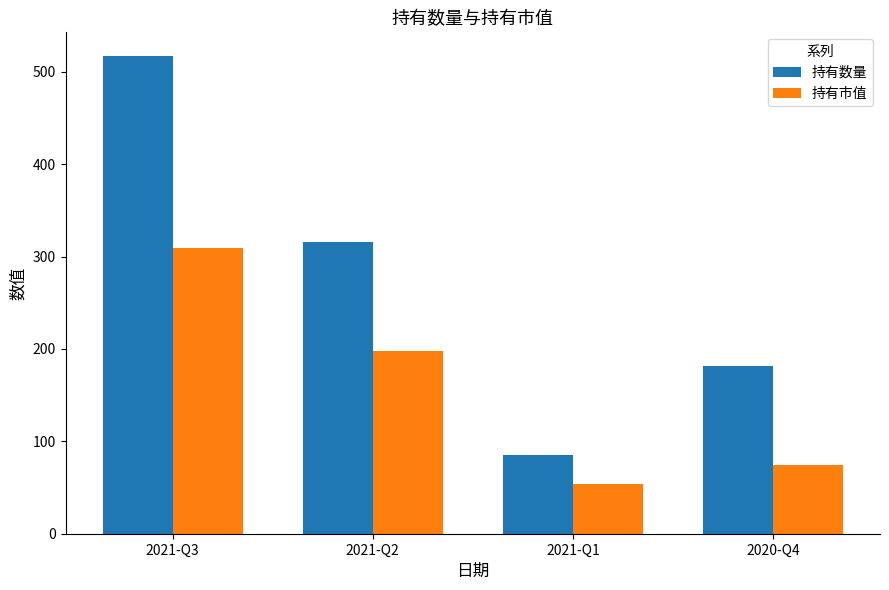

Which series has the widest spread of values?

持有数量